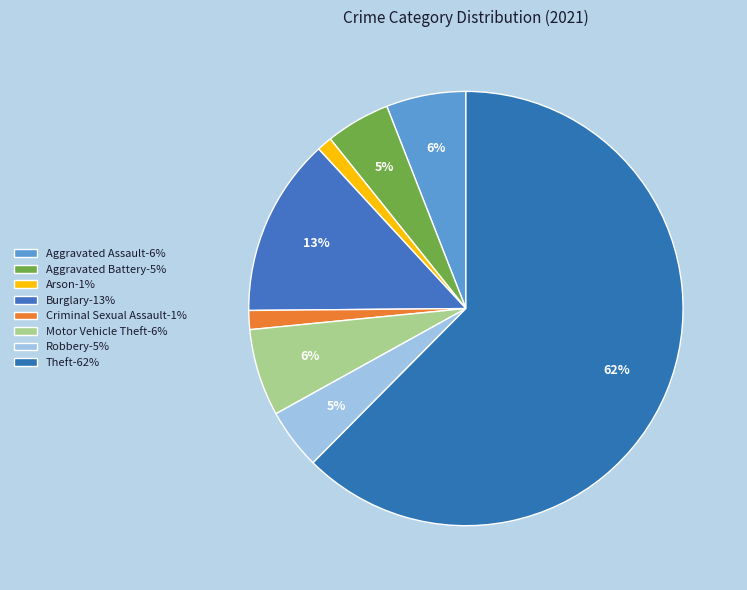

How many segments does this pie chart have?

8